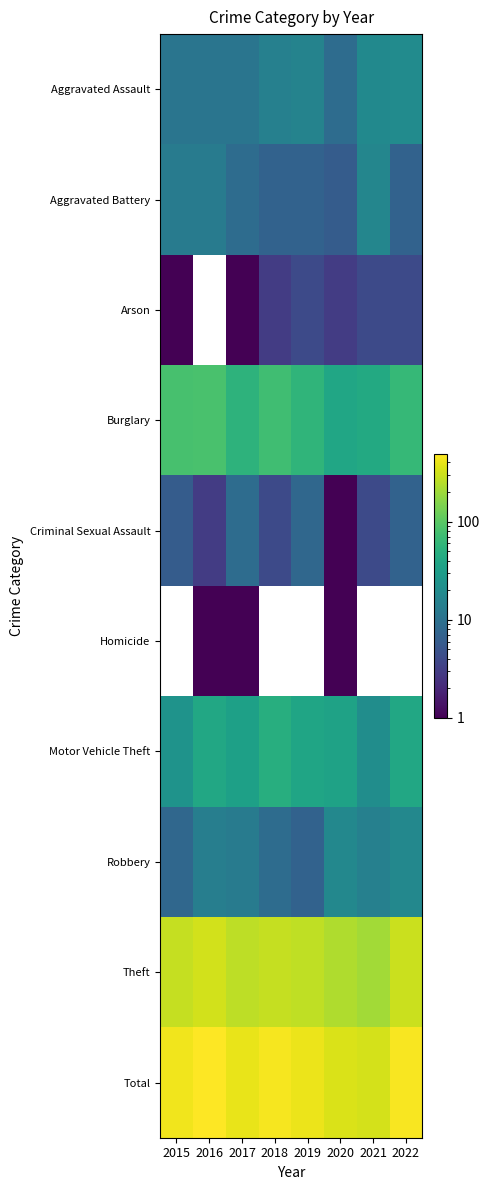

Reading left to right, list all the values displayed in this chart.

Aggravated Assault: 2015=11	2016=11	2017=11	2018=15	2019=16	2020=9	2021=19	2022=20
Aggravated Battery: 2015=13	2016=13	2017=9	2018=7	2019=7	2020=6	2021=17	2022=7
Arson: 2015=1	2016=0	2017=1	2018=3	2019=4	2020=3	2021=4	2022=4
Burglary: 2015=81	2016=82	2017=55	2018=73	2019=57	2020=39	2021=43	2022=64
Criminal Sexual Assault: 2015=6	2016=3	2017=9	2018=4	2019=8	2020=1	2021=4	2022=7
Homicide: 2015=0	2016=1	2017=1	2018=0	2019=0	2020=1	2021=0	2022=0
Motor Vehicle Theft: 2015=24	2016=41	2017=34	2018=48	2019=38	2020=35	2021=21	2022=41
Robbery: 2015=8	2016=14	2017=13	2018=9	2019=7	2020=18	2021=15	2022=18
Theft: 2015=286	2016=323	2017=261	2018=286	2019=270	2020=233	2021=206	2022=295
Total: 2015=430	2016=488	2017=394	2018=445	2019=407	2020=345	2021=329	2022=456